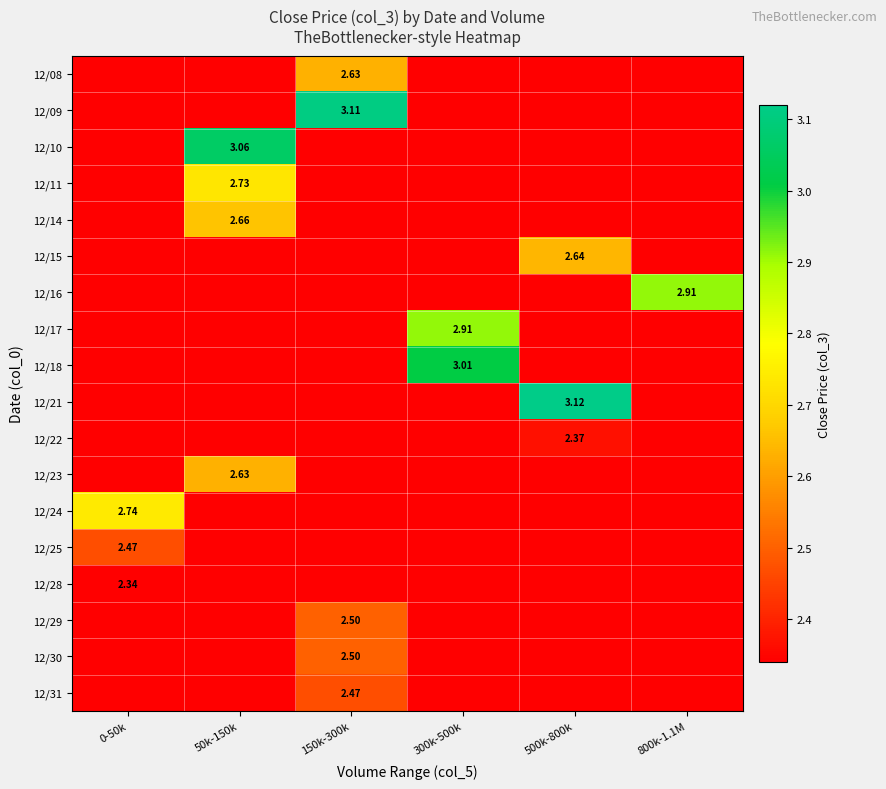

What is the highest value of the 12/14 series?

2.7